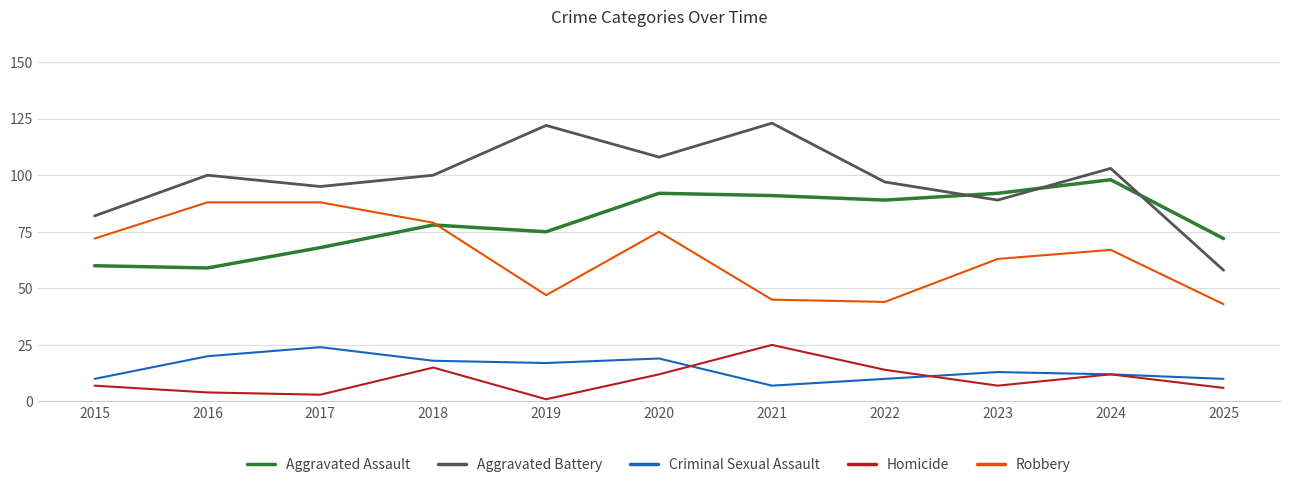

What value does the Robbery series have at 2018, to the nearest 5?

80